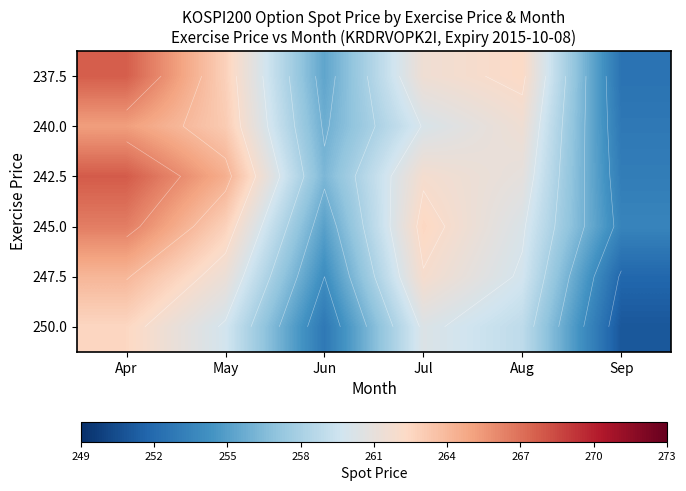

At which label does 237.5 reach its peak?

Apr